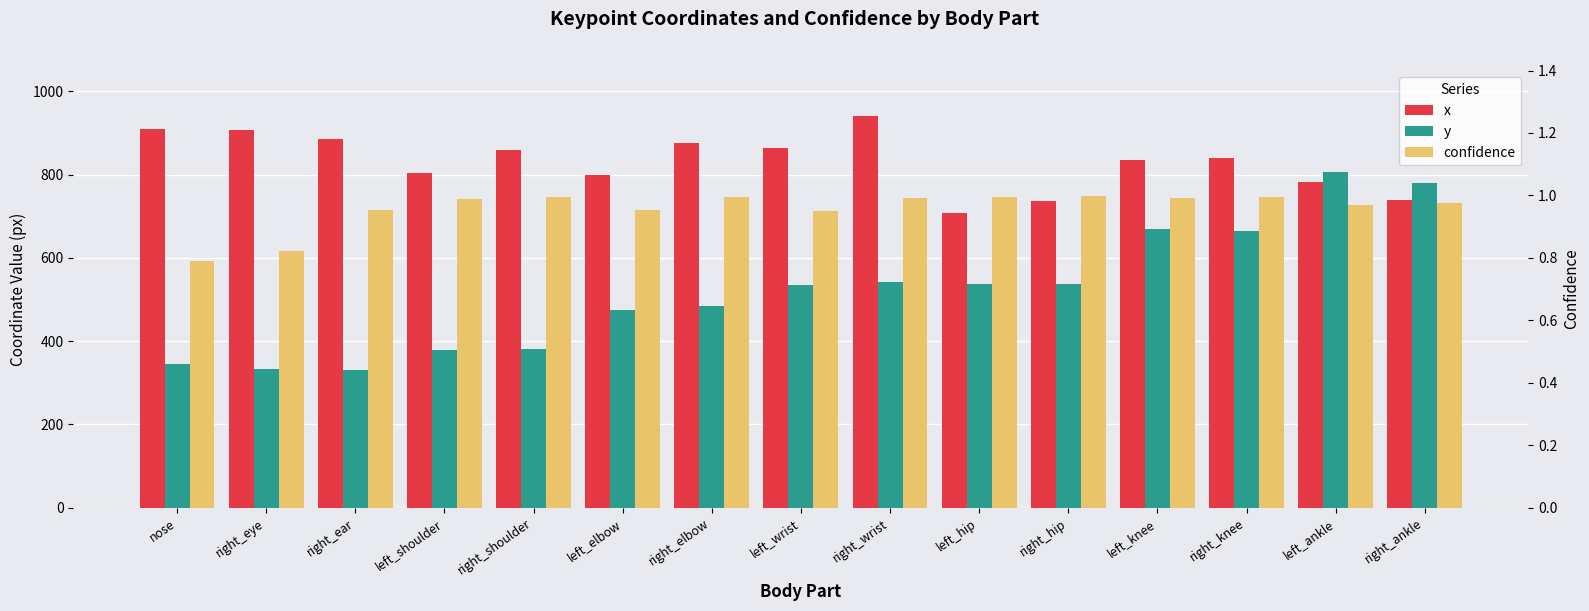

Where is confidence nearest to the value 0?

nose